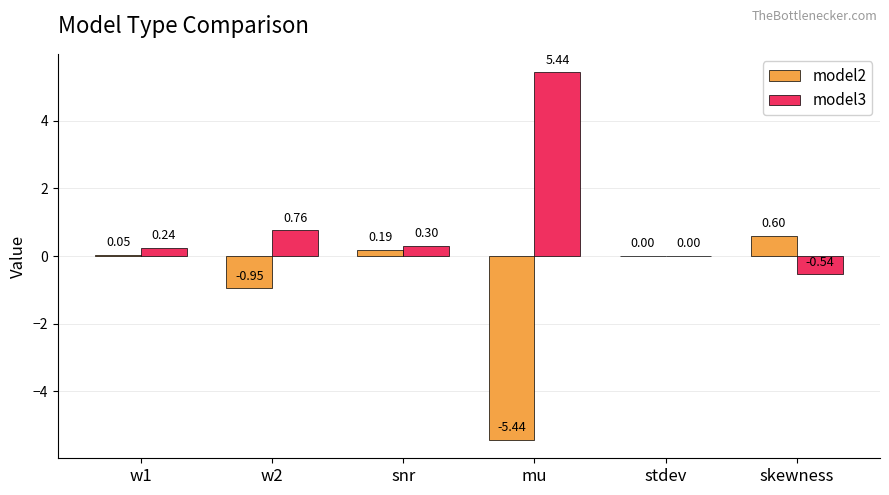

What is the sum of all model2 values?

-5.6